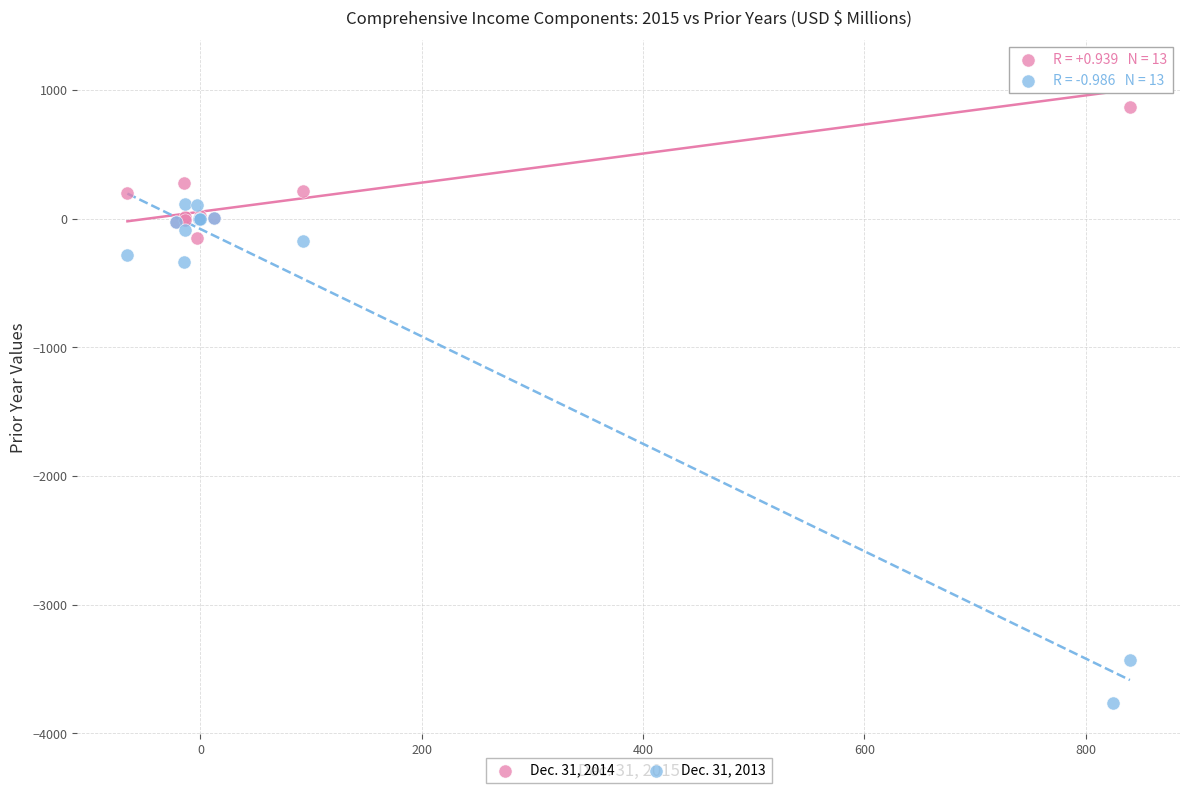

Which series contains the highest Y value?

Dec. 31, 2014